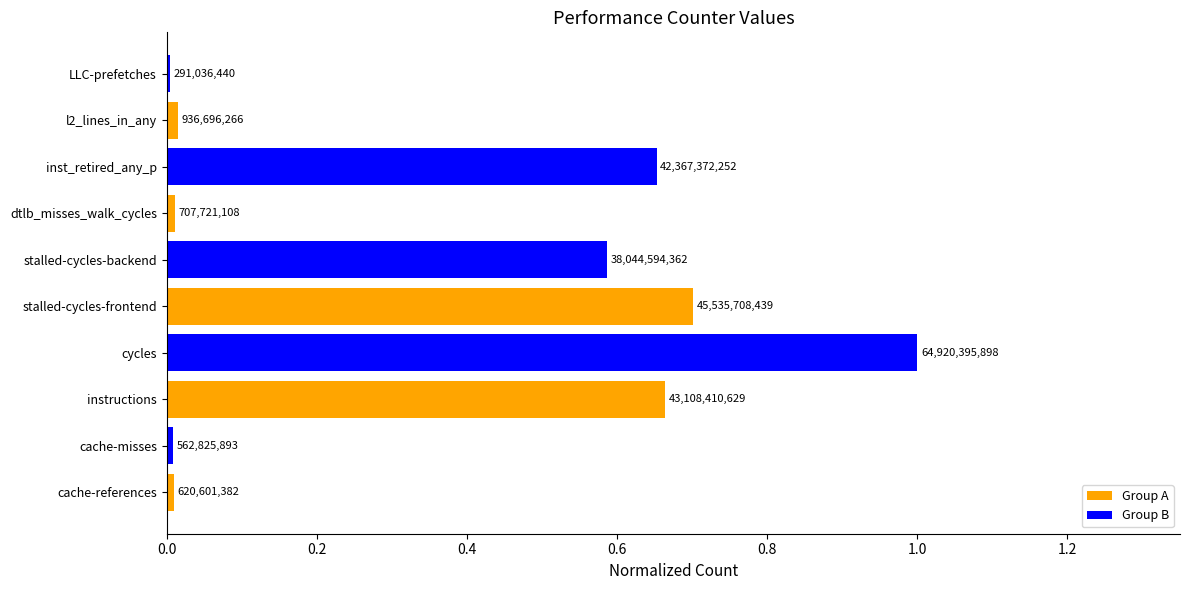

How many categories are shown in the chart?

10